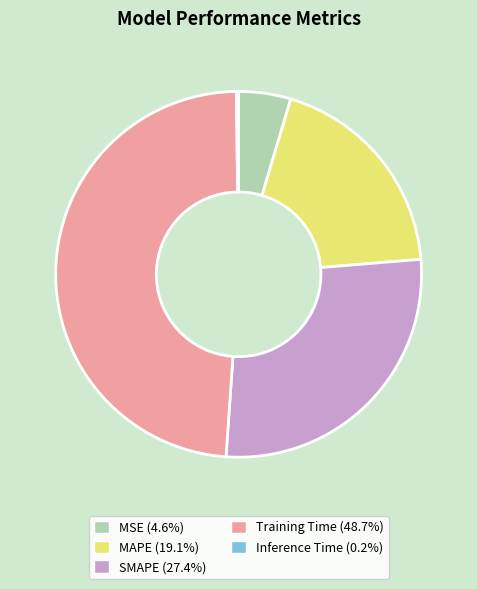

Do Training Time (48.7%) and SMAPE (27.4%) together represent more than half of the pie?

Yes